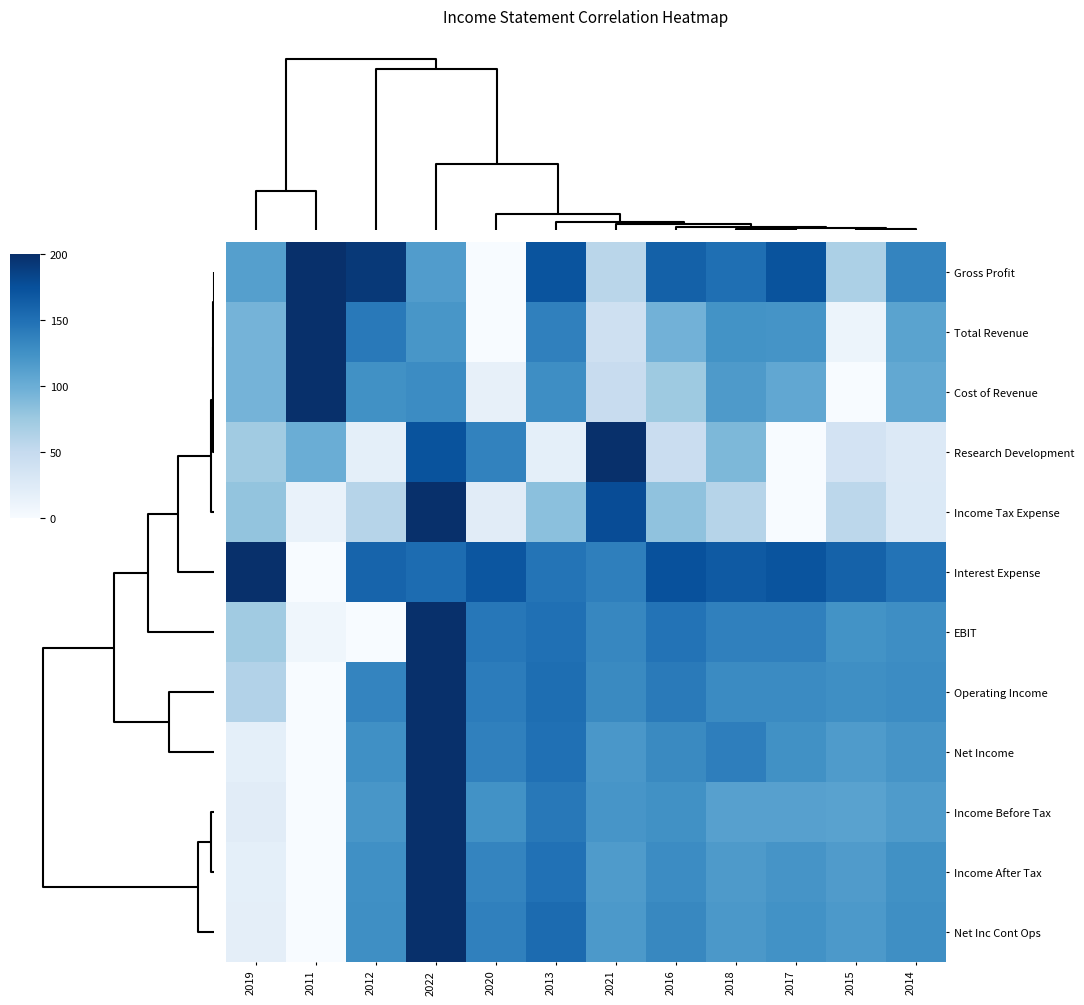

Reading left to right, what are all the values shown in this chart?

Gross Profit: 2019=113.2	2011=200.0	2012=192.8	2022=115.6	2020=0.0	2013=172.2	2021=57.1	2016=162.1	2018=151.6	2017=173.1	2015=66.2	2014=134.8
Total Revenue: 2019=94.7	2011=200.0	2012=143.5	2022=120.8	2020=0.0	2013=138.3	2021=42.0	2016=96.4	2018=124.1	2017=122.8	2015=10.3	2014=109.4
Cost of Revenue: 2019=94.7	2011=200.0	2012=125.7	2022=129.4	2020=15.8	2013=127.8	2021=47.7	2016=75.0	2018=117.7	2017=106.2	2015=0.0	2014=105.1
Research Development: 2019=72.7	2011=100.0	2012=18.2	2022=172.7	2020=136.4	2013=18.2	2021=200.0	2016=45.5	2018=90.9	2017=0.0	2015=36.4	2014=27.3
Income Tax Expense: 2019=80.0	2011=14.0	2012=60.0	2022=200.0	2020=22.0	2013=84.0	2021=178.0	2016=82.0	2018=60.0	2017=0.0	2015=56.0	2014=28.0
Interest Expense: 2019=200.0	2011=0.0	2012=159.5	2022=153.7	2020=170.4	2013=147.3	2021=138.9	2016=174.9	2018=167.8	2017=172.3	2015=161.4	2014=147.9
EBIT: 2019=73.3	2011=7.7	2012=0.0	2022=200.0	2020=145.0	2013=150.3	2021=133.1	2016=147.7	2018=137.8	2017=137.7	2015=123.9	2014=127.5
Operating Income: 2019=61.9	2011=0.0	2012=135.0	2022=200.0	2020=140.8	2013=151.8	2021=131.1	2016=142.2	2018=129.7	2017=130.4	2015=127.1	2014=129.6
Net Income: 2019=18.5	2011=0.0	2012=126.2	2022=200.0	2020=138.2	2013=150.7	2021=119.7	2016=130.8	2018=139.7	2017=125.5	2015=117.2	2014=122.5
Income Before Tax: 2019=22.5	2011=0.0	2012=120.6	2022=200.0	2020=124.7	2013=143.9	2021=121.2	2016=125.2	2018=112.1	2017=111.7	2015=110.6	2014=117.1
Income After Tax: 2019=18.4	2011=0.0	2012=126.5	2022=200.0	2020=134.5	2013=149.6	2021=116.6	2016=129.6	2018=117.3	2017=122.4	2015=116.1	2014=125.6
Net Inc Cont Ops: 2019=19.2	2011=0.0	2012=126.6	2022=200.0	2020=138.2	2013=154.1	2021=118.5	2016=132.2	2018=118.9	2017=124.6	2015=118.0	2014=126.8